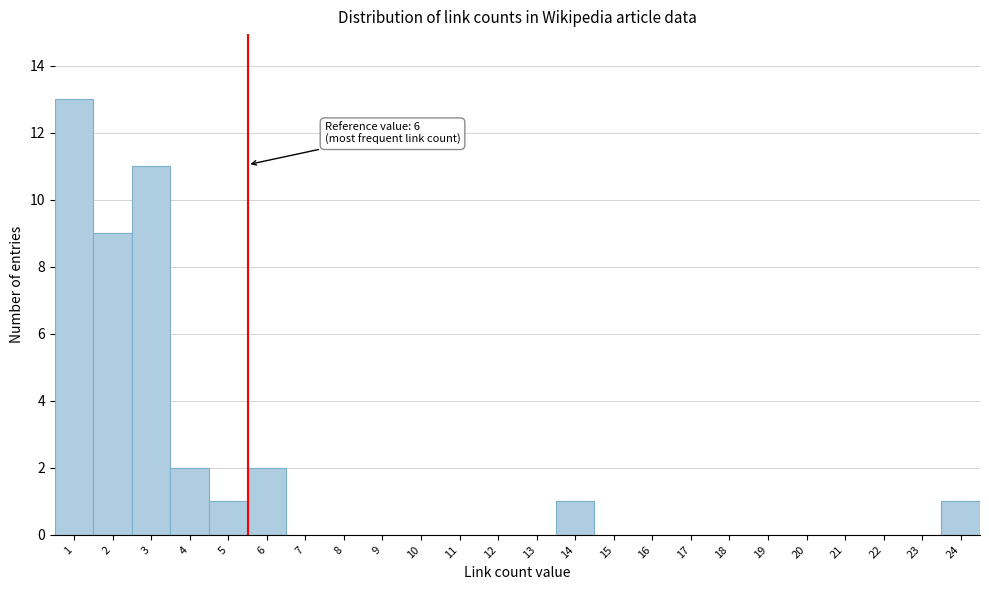

Reading right to left, what are all the values shown in this chart?

24=1	23=0	22=0	21=0	20=0	19=0	18=0	17=0	16=0	15=0	14=1	13=0	12=0	11=0	10=0	9=0	8=0	7=0	6=2	5=1	4=2	3=11	2=9	1=13